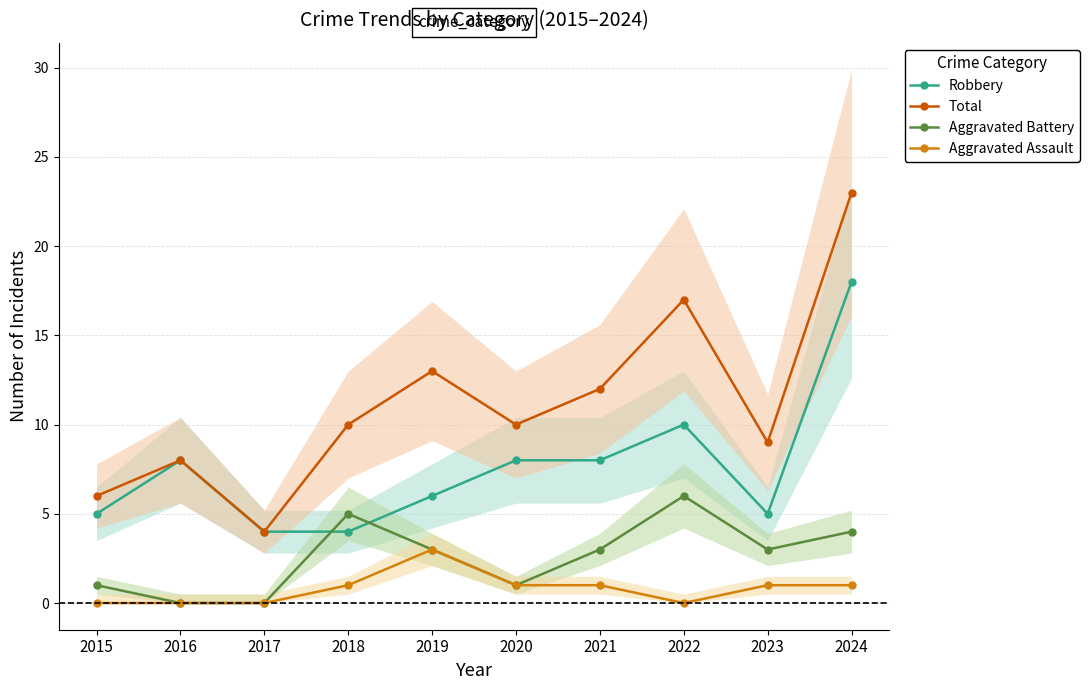

At which category does Aggravated Assault reach its first local valley?

2022